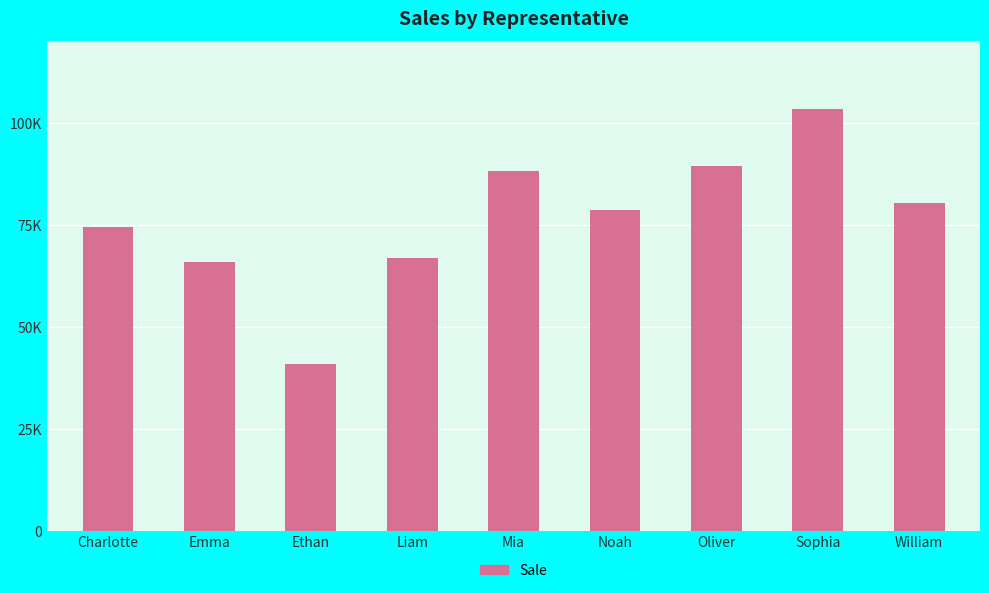

What is the label of the 2nd bar from the left?

Emma